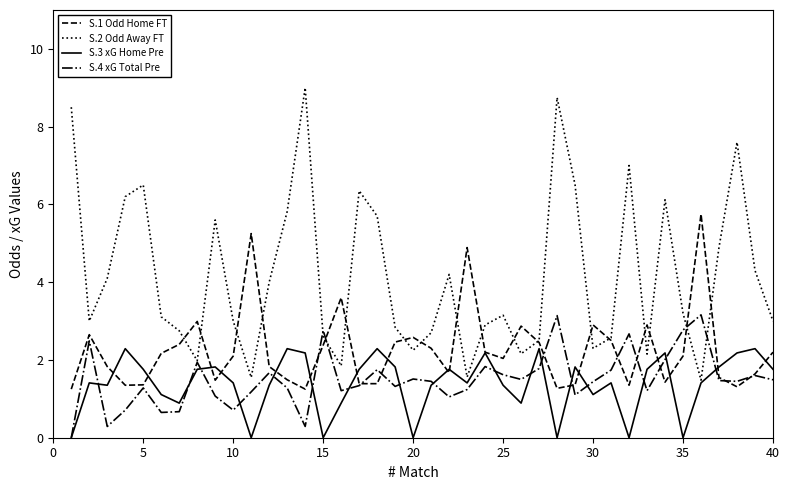

Which series has the widest spread of values?

S.2 Odd Away FT